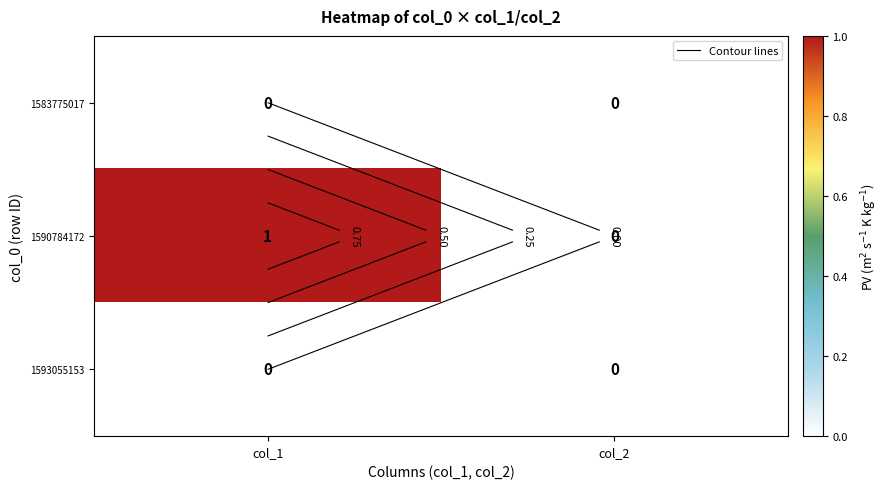

Is it true that 1590784172 equals 1 at col_1?

False